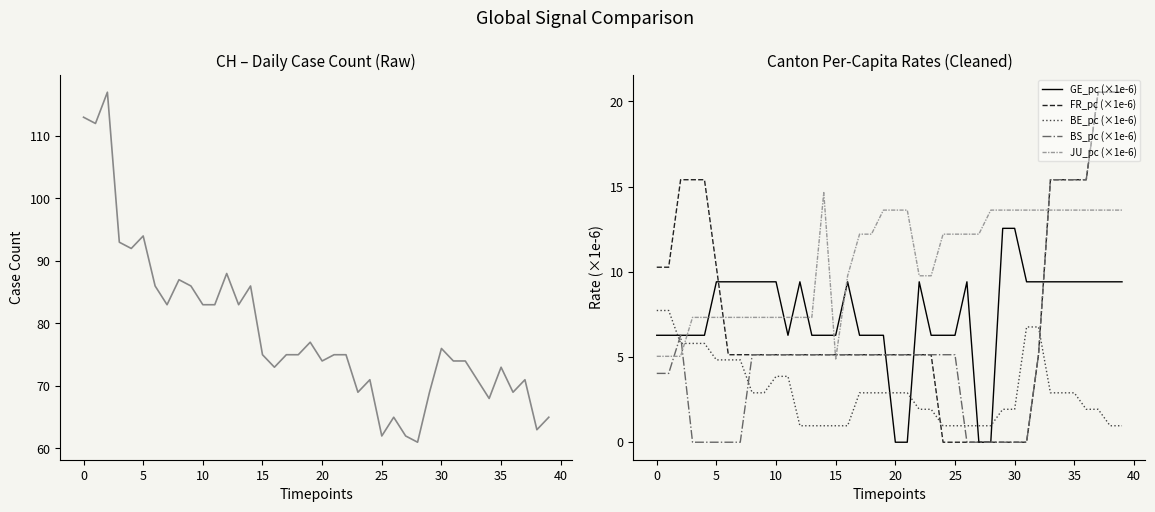

Is the value of GE_pc (×1e-6) at 29 greater than the value of FR_pc (×1e-6) at 31?

Yes